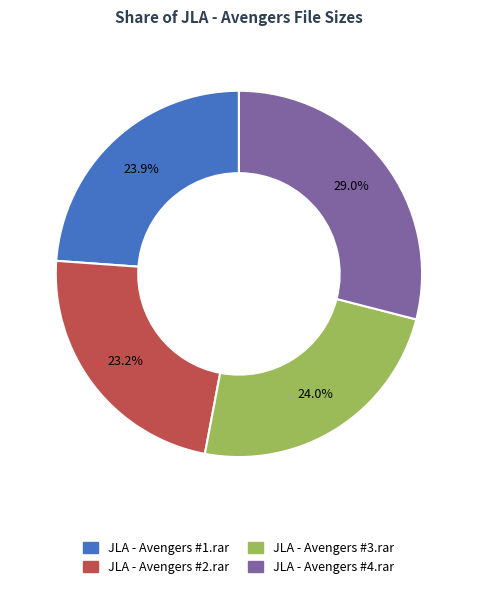

Does JLA - Avengers #2.rar account for over 50% of the chart?

No